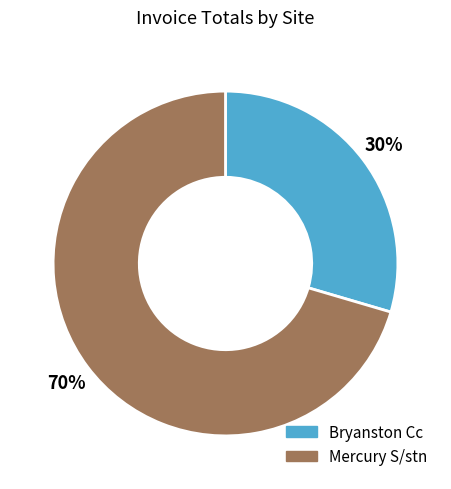

Combined, do Bryanston Cc and Mercury S/stn account for over 50%?

Yes